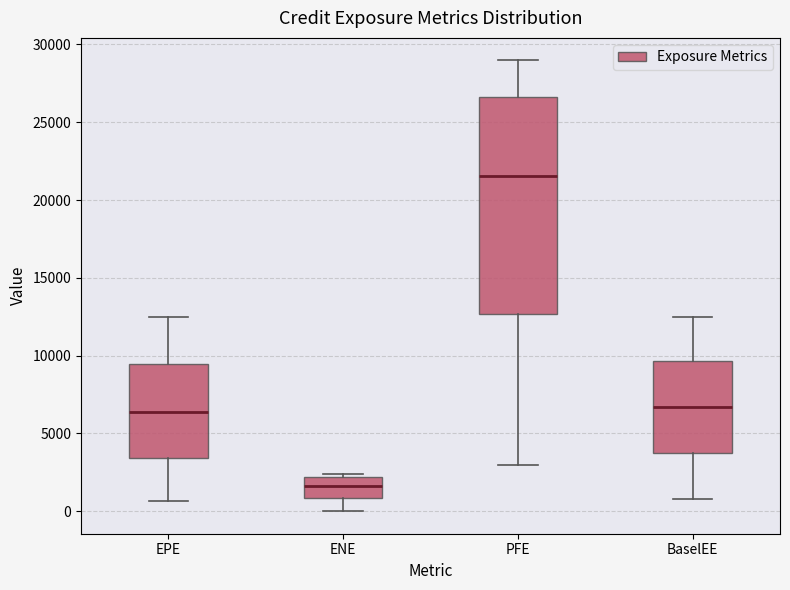

Reading left to right, transcribe this box plot: for each box, give where its median line is, the range the box spans, and where its two whiskers end, as read against the y-axis. The values are not printed on the chart, so give them approximately, as read against the axis.

EPE: median 6500, box 3500 to 9500, whiskers 500 to 12500
ENE: median 1500, box 1000 to 2000, whiskers 0 to 2500
PFE: median 21500, box 12500 to 26500, whiskers 3000 to 29000
BaselEE: median 6500, box 3500 to 9500, whiskers 1000 to 12500